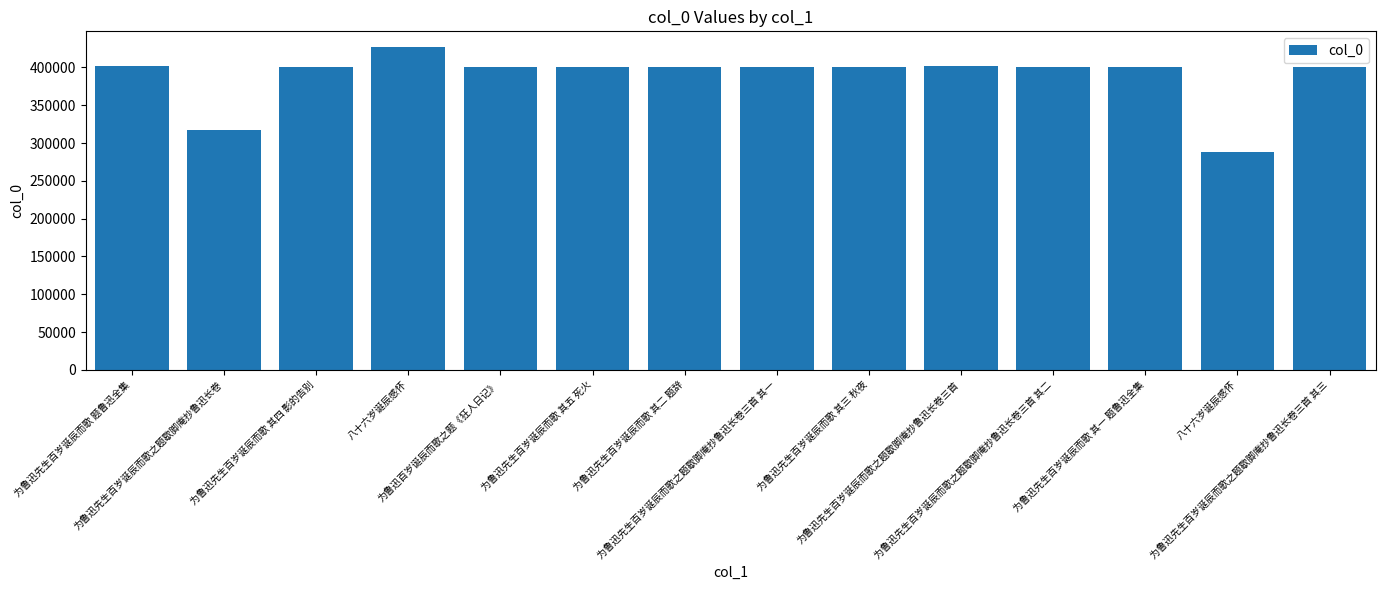

Are the bars grouped side by side (vs. stacked)?

No